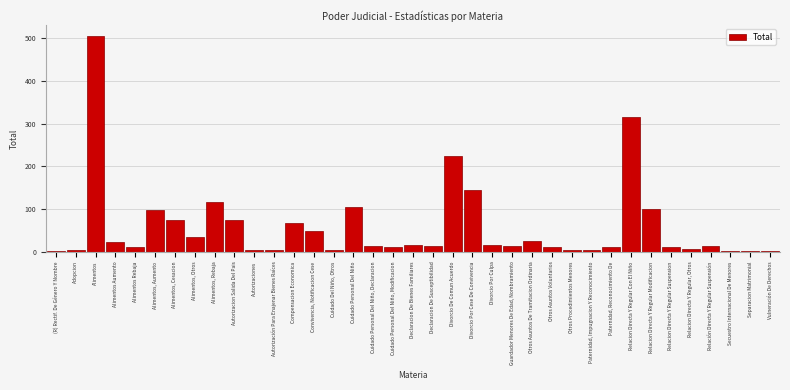

Which category has the highest value across all series?

Alimentos